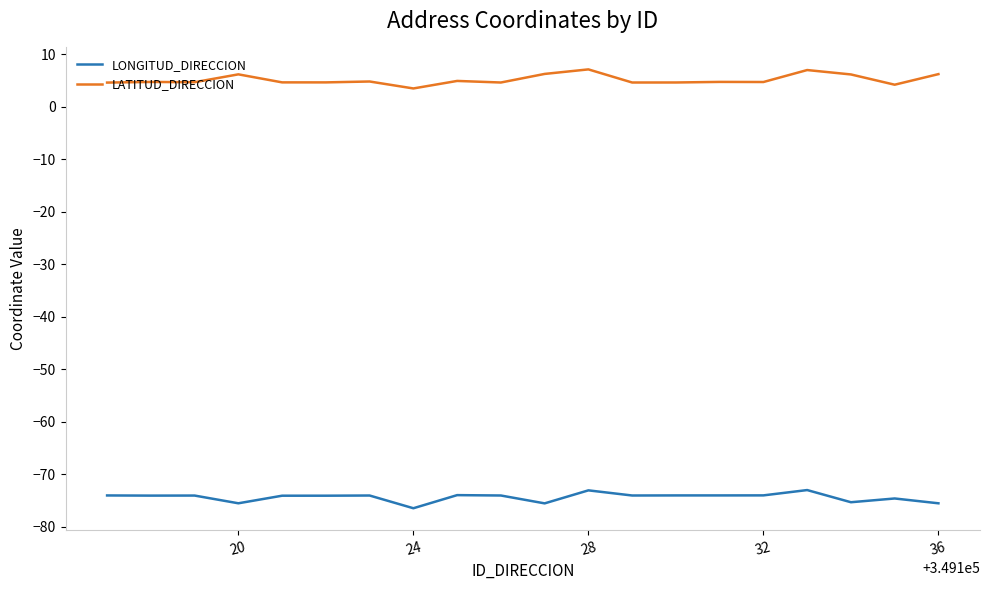

Which series has the largest total across all categories?

LATITUD_DIRECCION